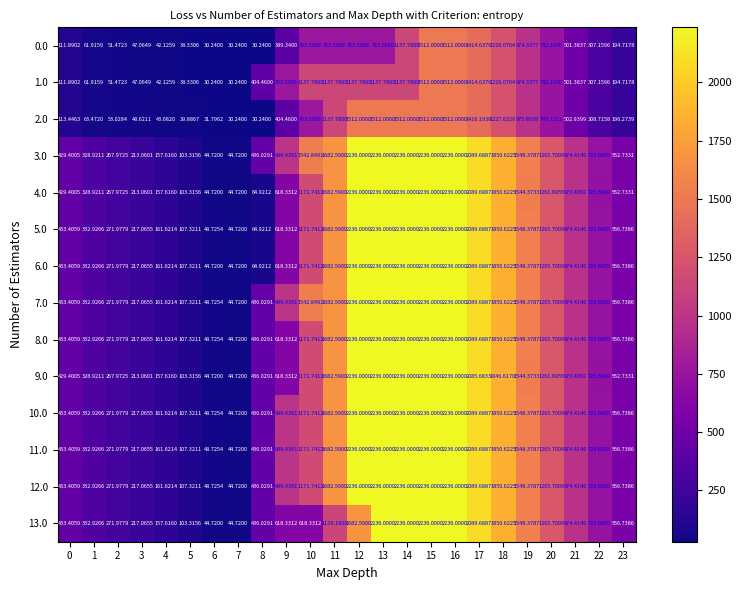

Is the value of 4.0 at 6 greater than the value of 5.0 at 23?

No